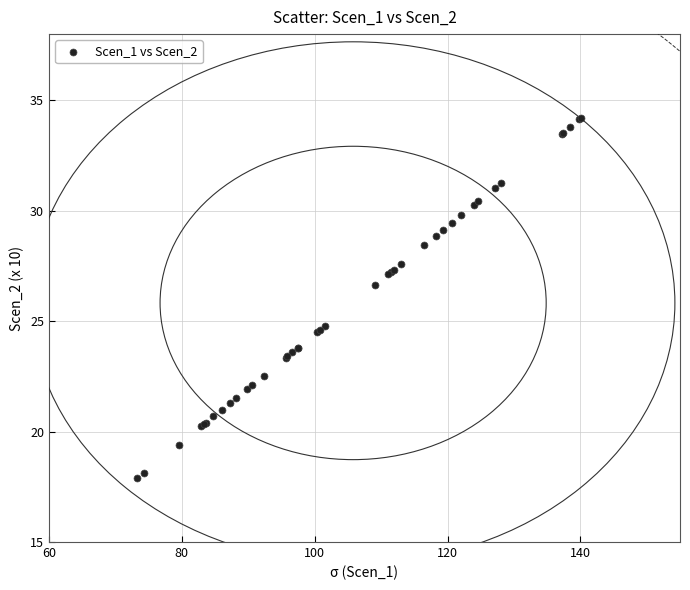

What Y value in the scatter plot is closest to 26?

26.6